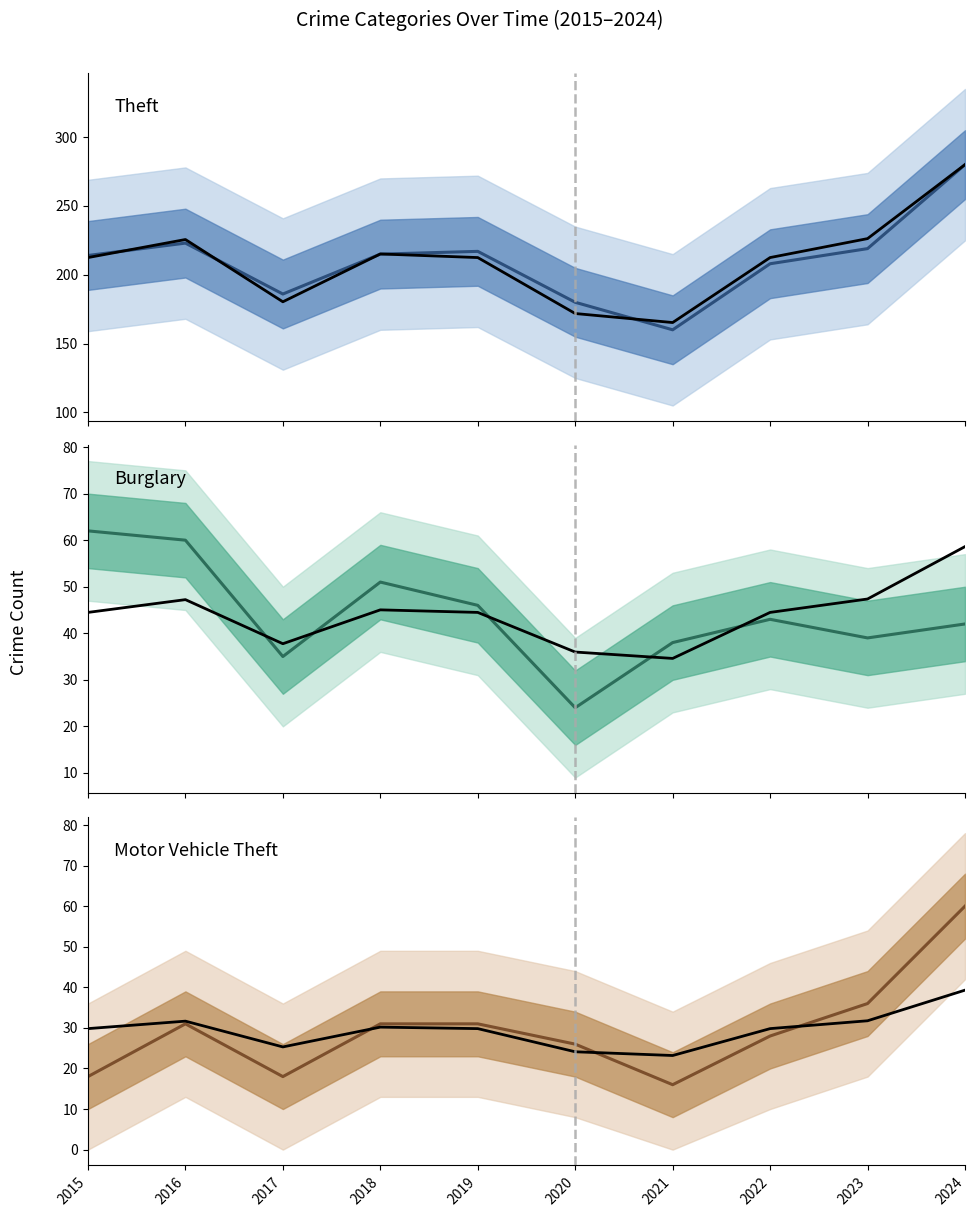

The Burglary series shows 12.7 at 2020. True or false?

False